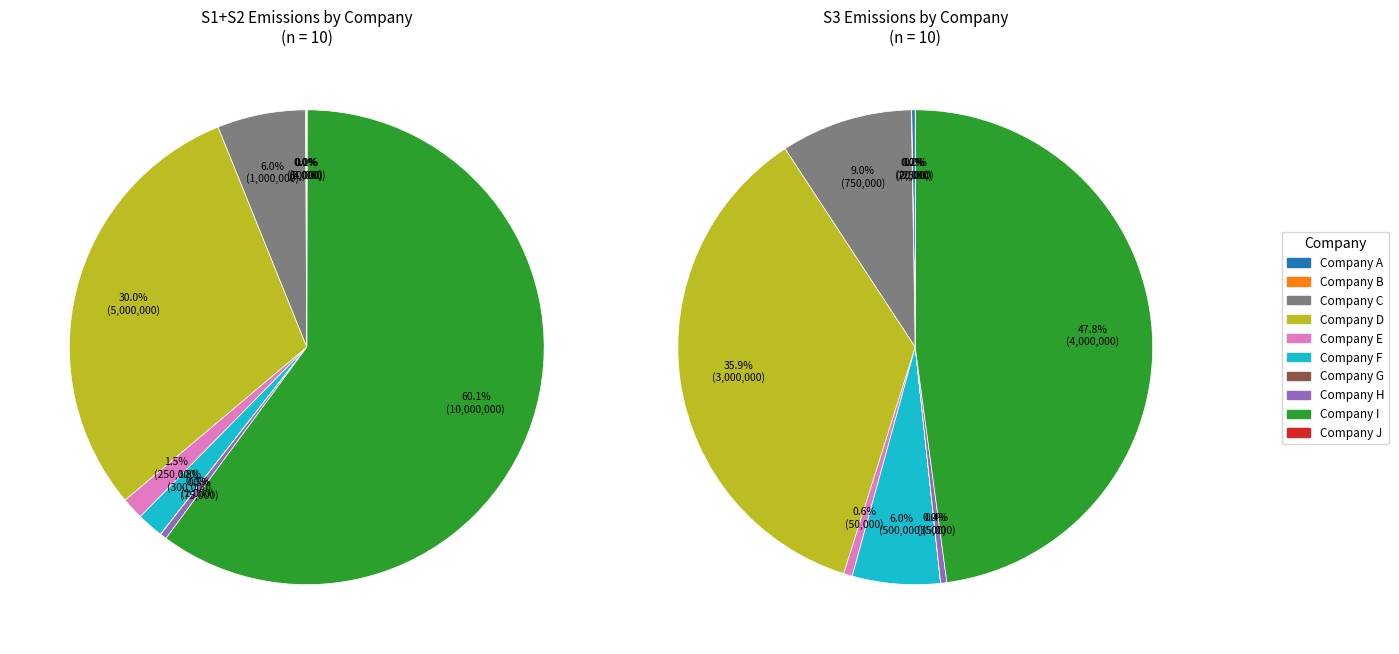

How many segments does this pie chart have?

10